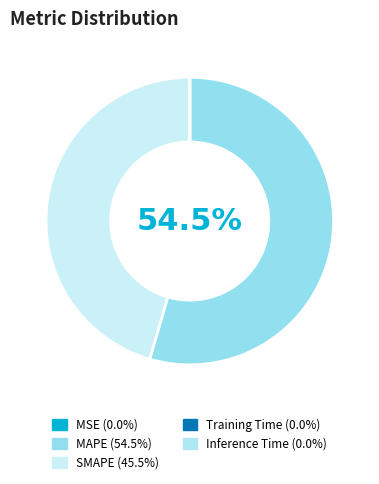

Count the number of slices in the pie.

5